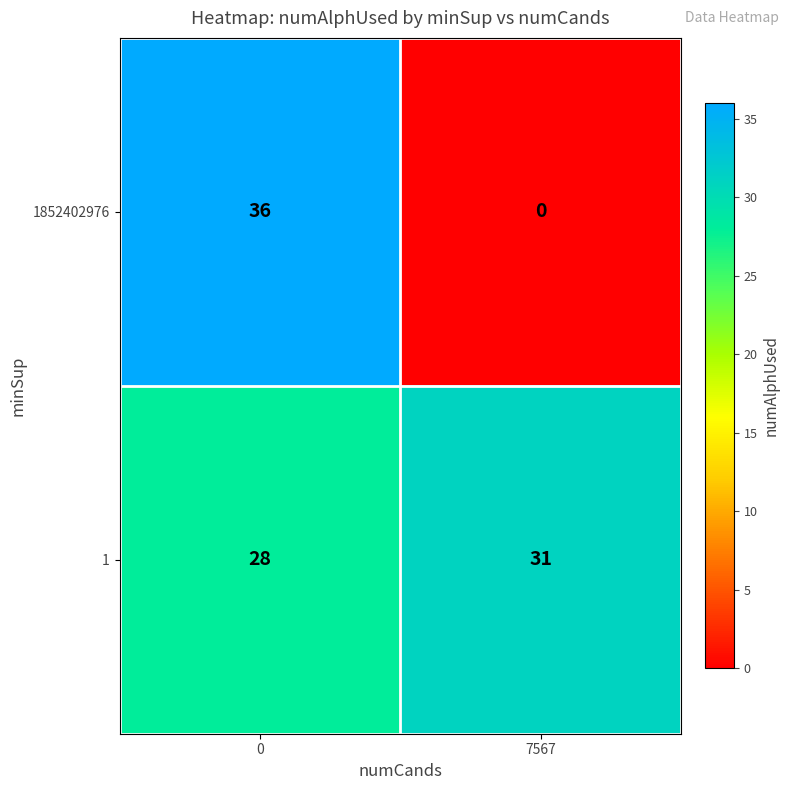

Which series has the largest total across all categories?

1